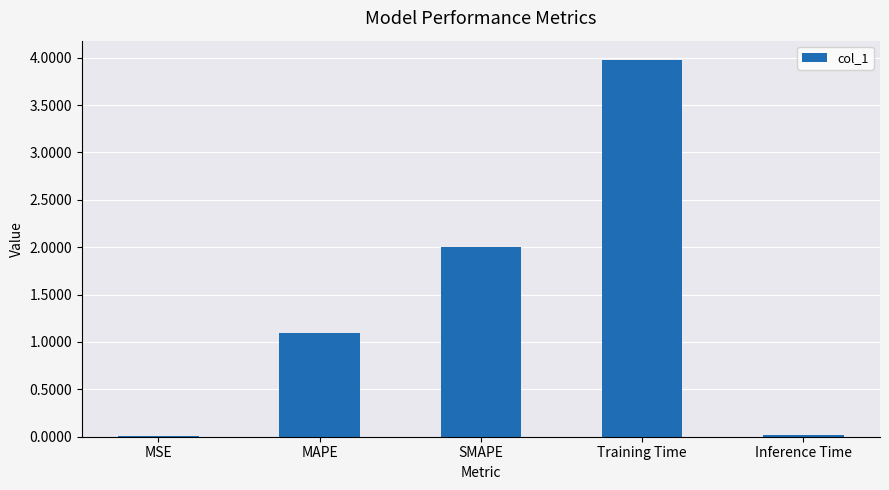

The value at Training Time is 4.0. True or false?

True